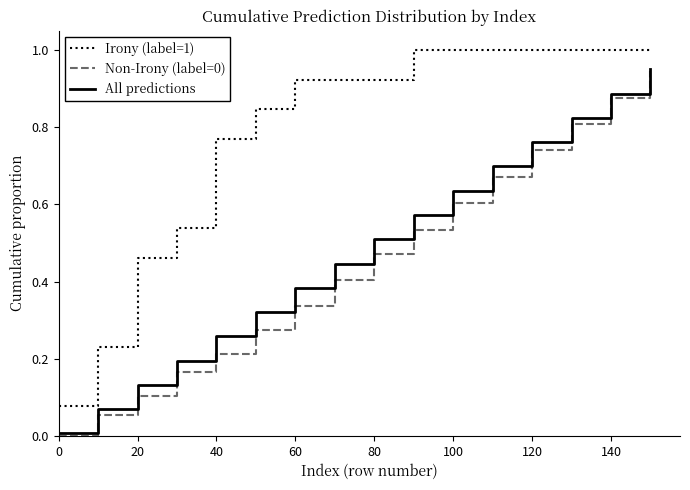

True or false: Non-Irony (label=0) and Irony (label=1) intersect in this chart.

False